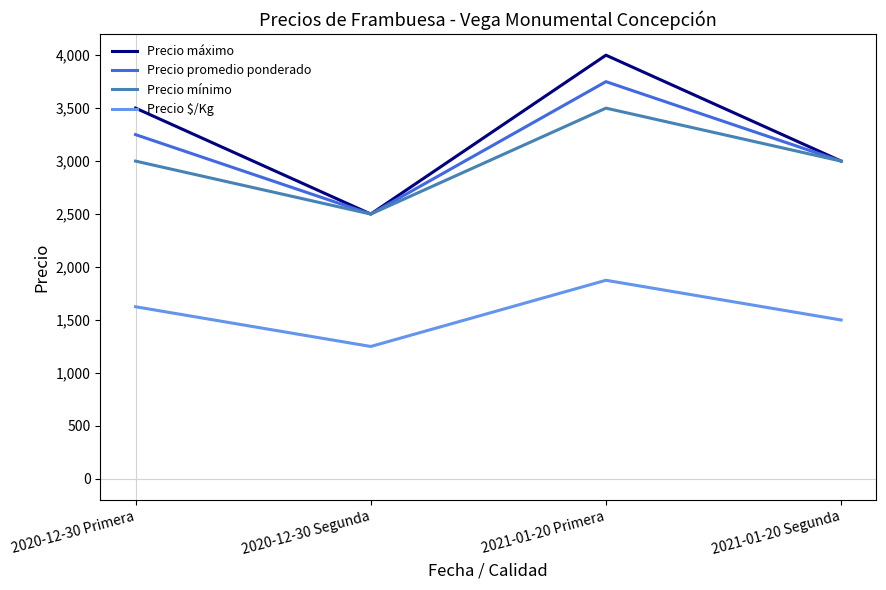

Between 2020-12-30 Primera and 2020-12-30 Segunda, which series saw the biggest shift?

Precio máximo